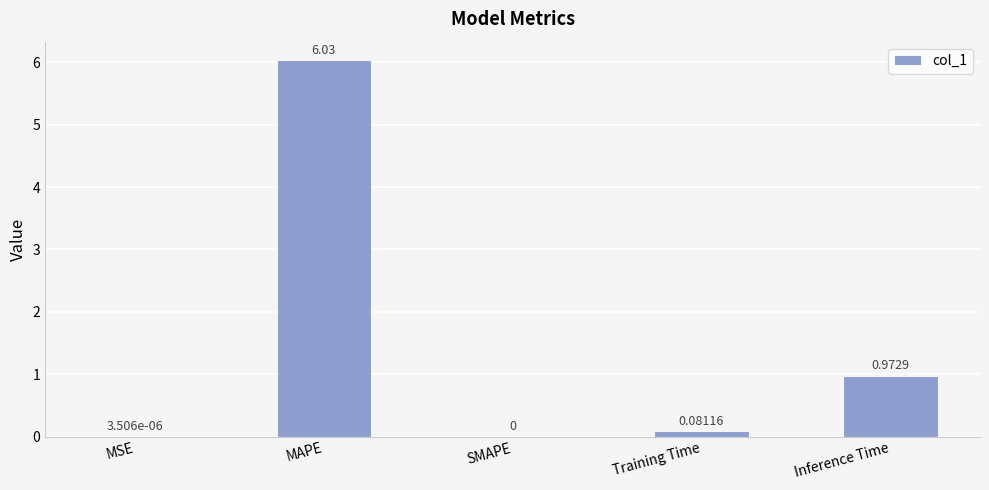

What is the sum of all values?

7.1